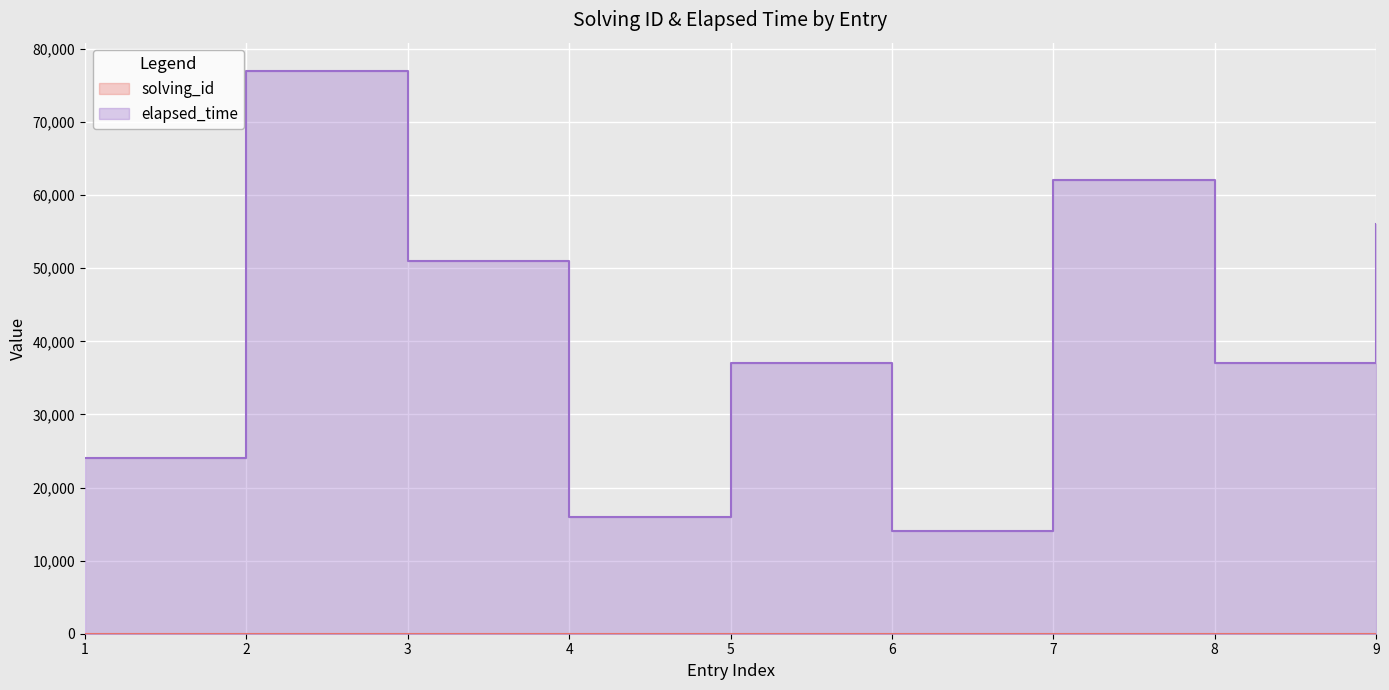

Does the chart display data point markers on the line(s)?

No